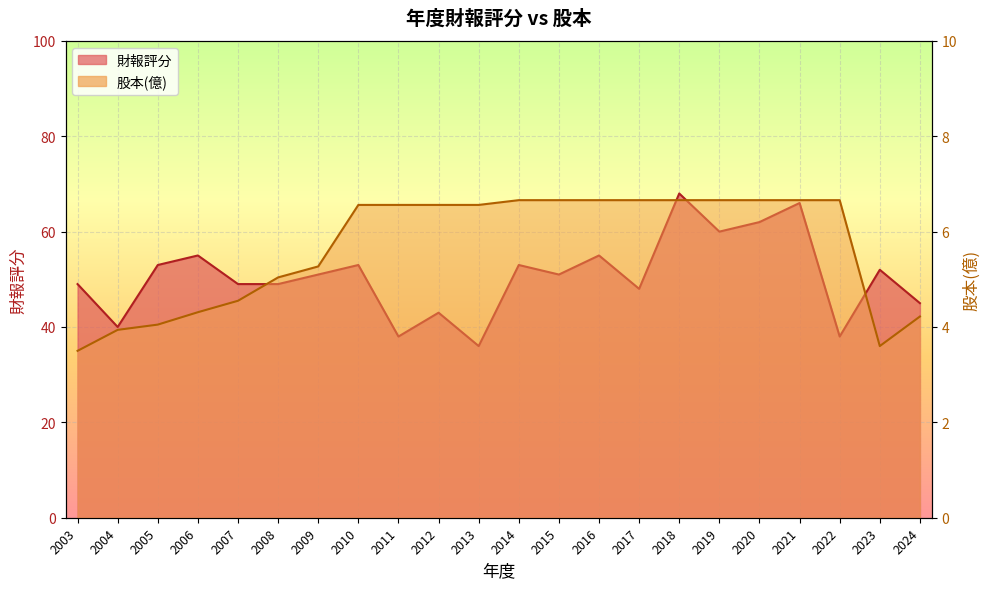

Which category has the highest value in the 股本(億) series?

2014